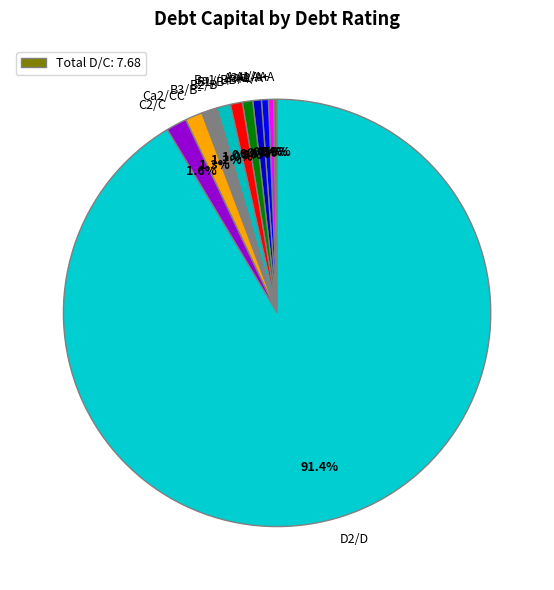

To the nearest percent, what is the difference between the B1/B+ and C2/C slice percentages?

1%